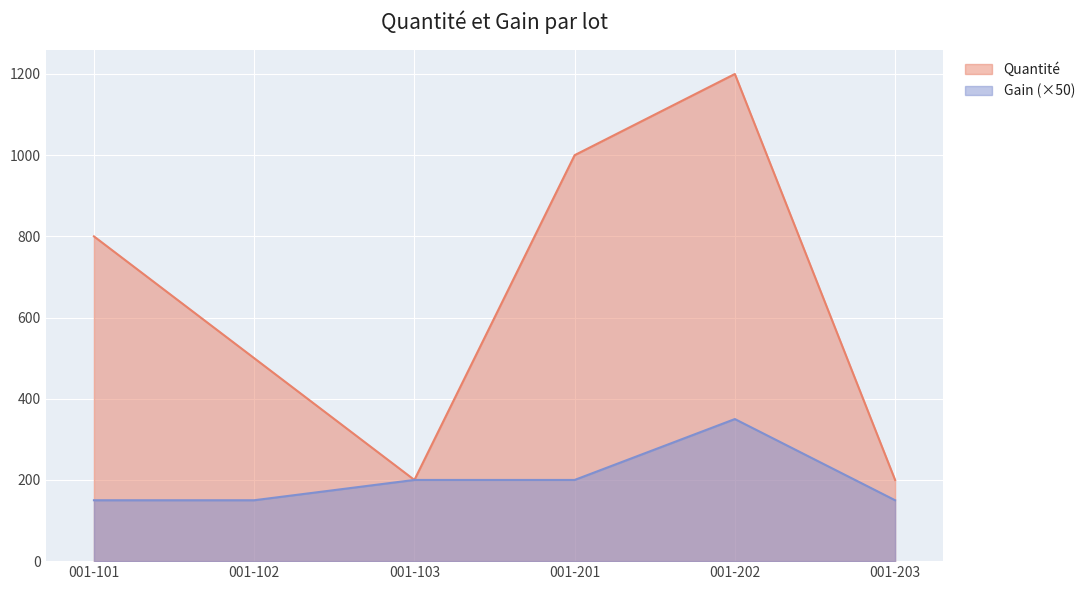

Which series has the largest range (max minus min)?

Quantité